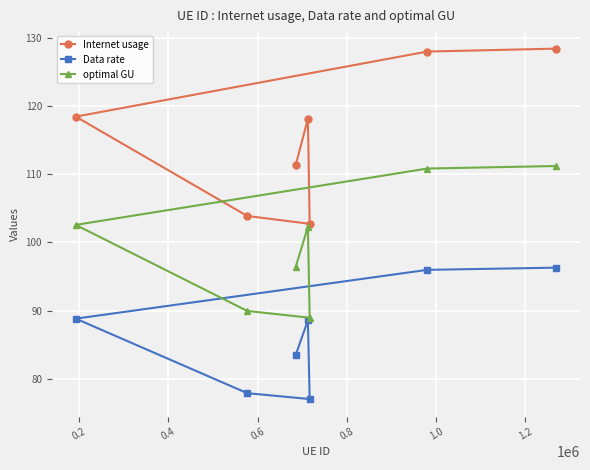

What is the value of the Internet usage point at the 2nd from the left?

103.9